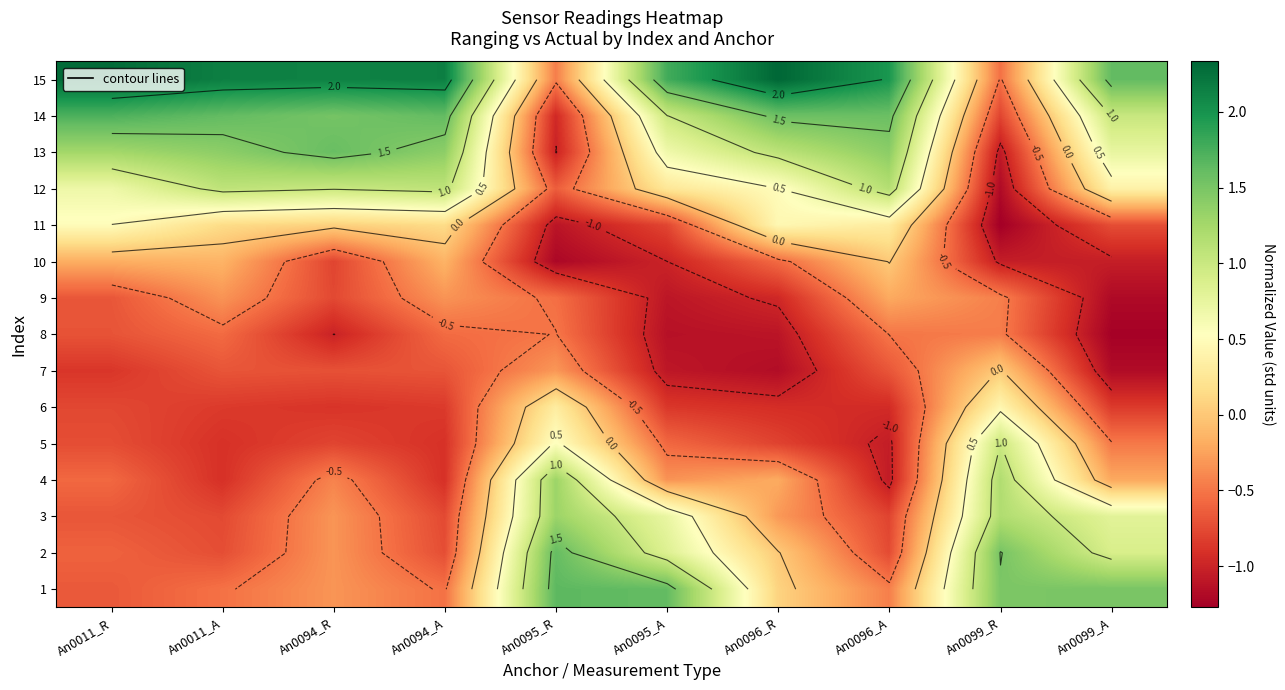

Count the number of data series in this chart.

15